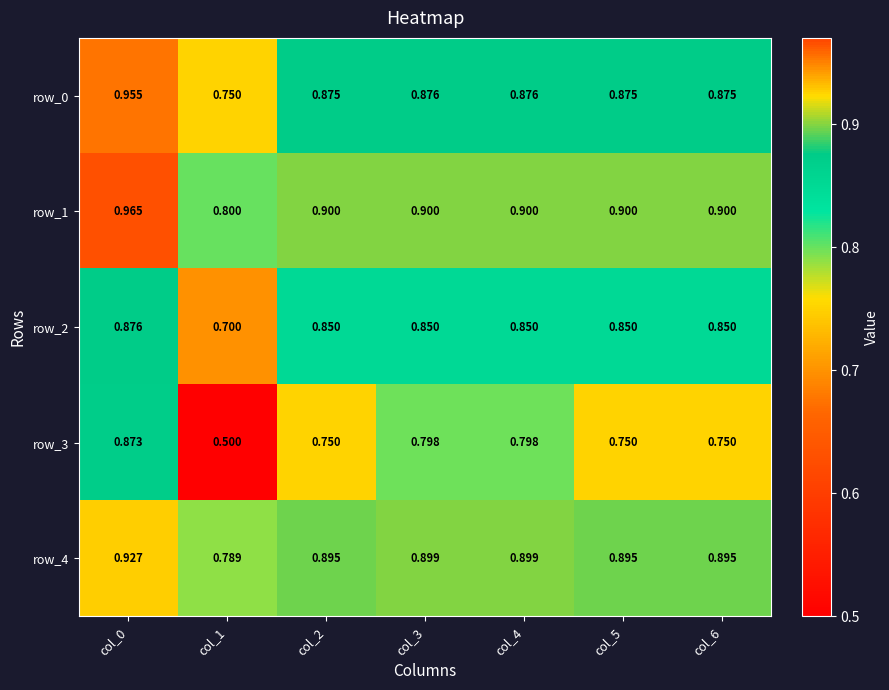

Is the value of row_1 at col_0 greater than the value of row_3 at col_0?

Yes